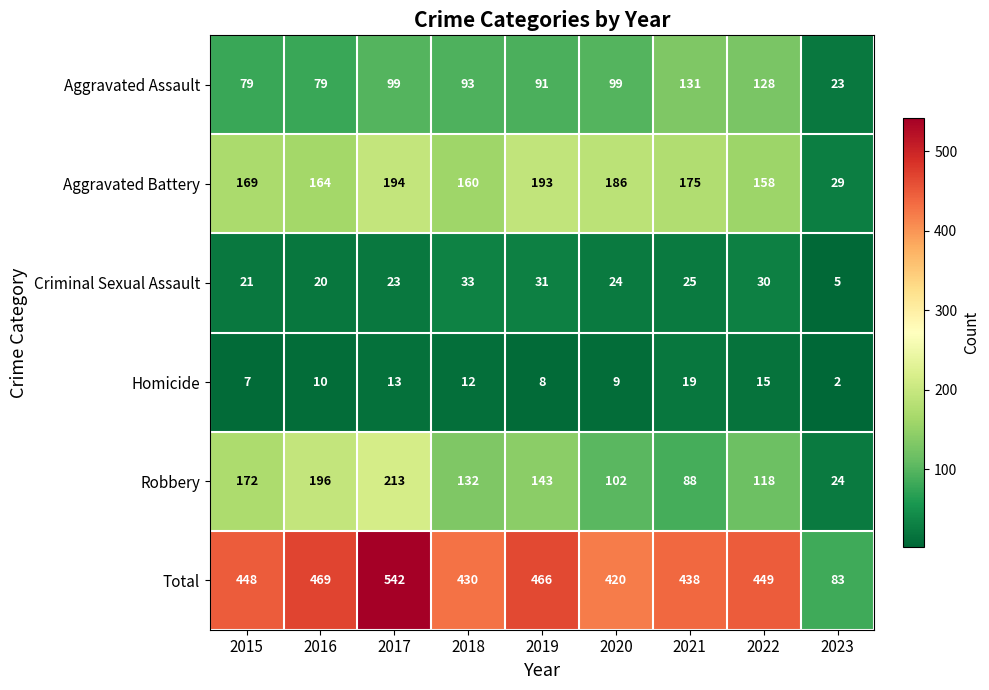

What is the greatest value displayed?

542